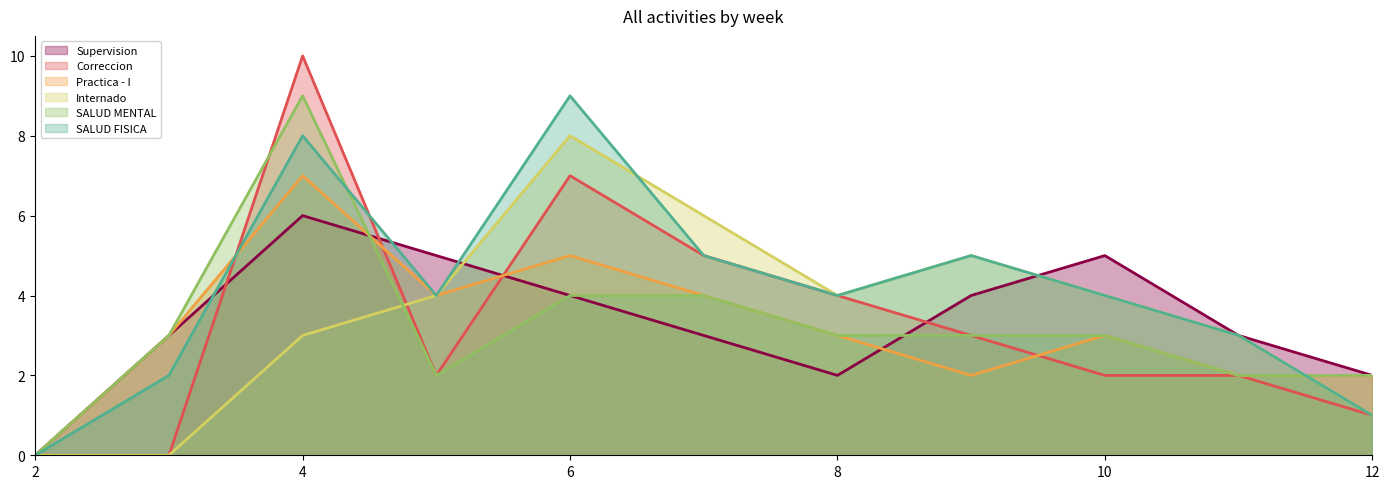

What is the greatest value displayed?

10